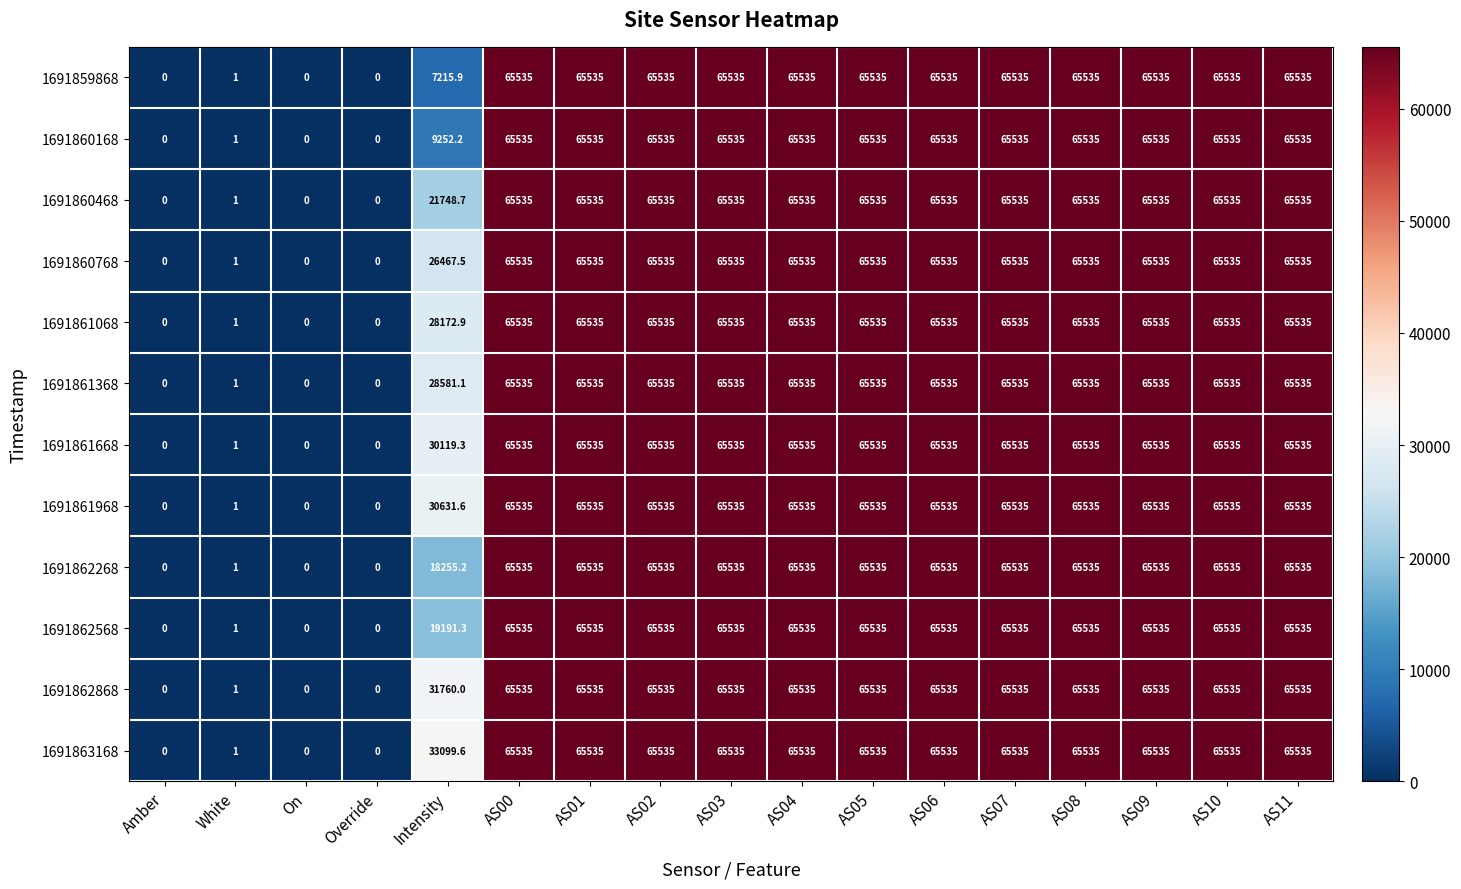

Count the number of categories in the chart.

17